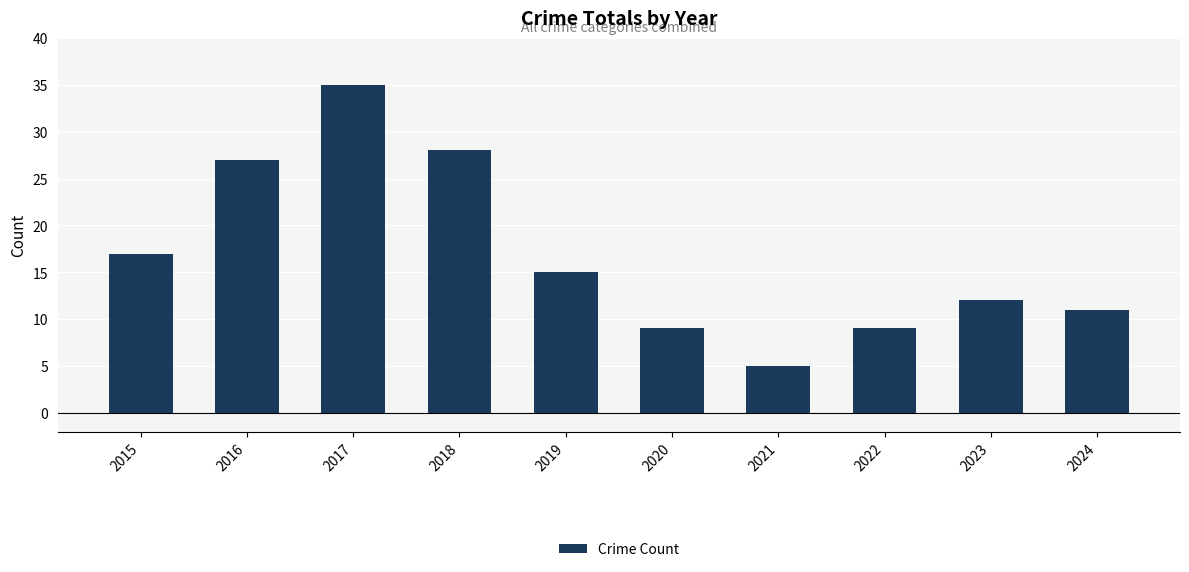

What is the sum of the values at 2021 and 2022?

14